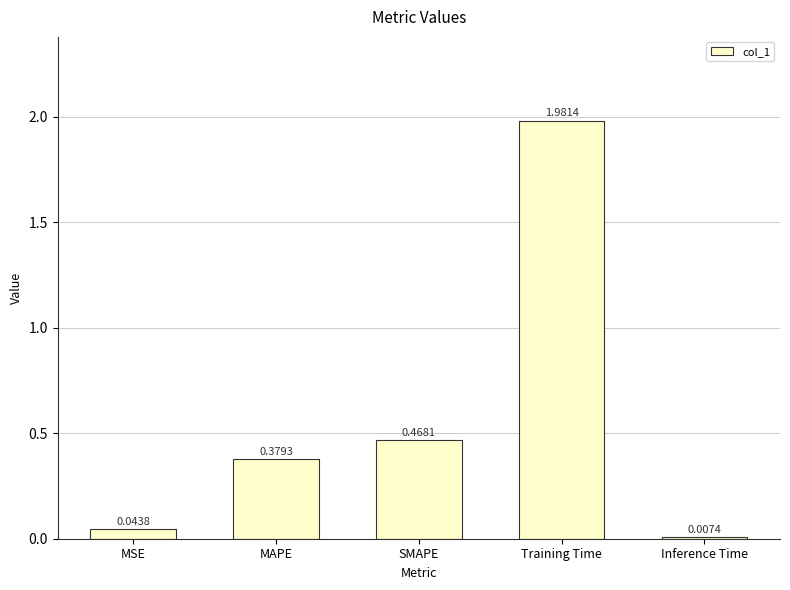

The value at MAPE is 0.7. True or false?

False